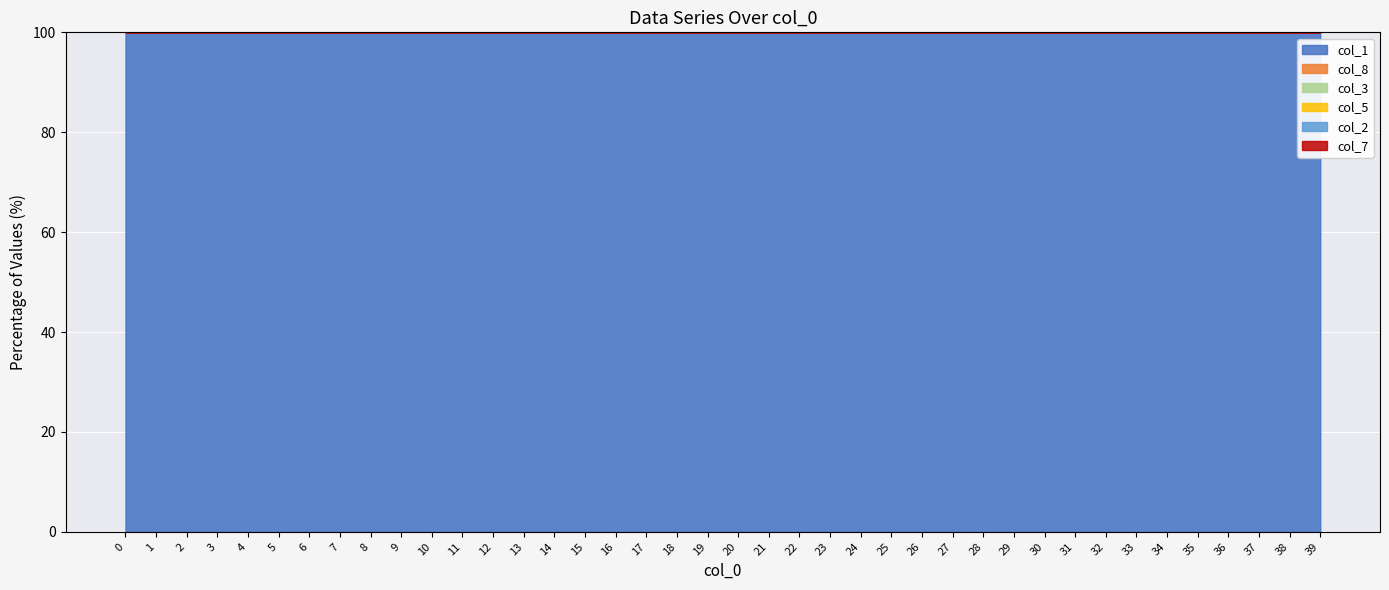

True or false: col_1 has a value of 175.7 at 27.

False